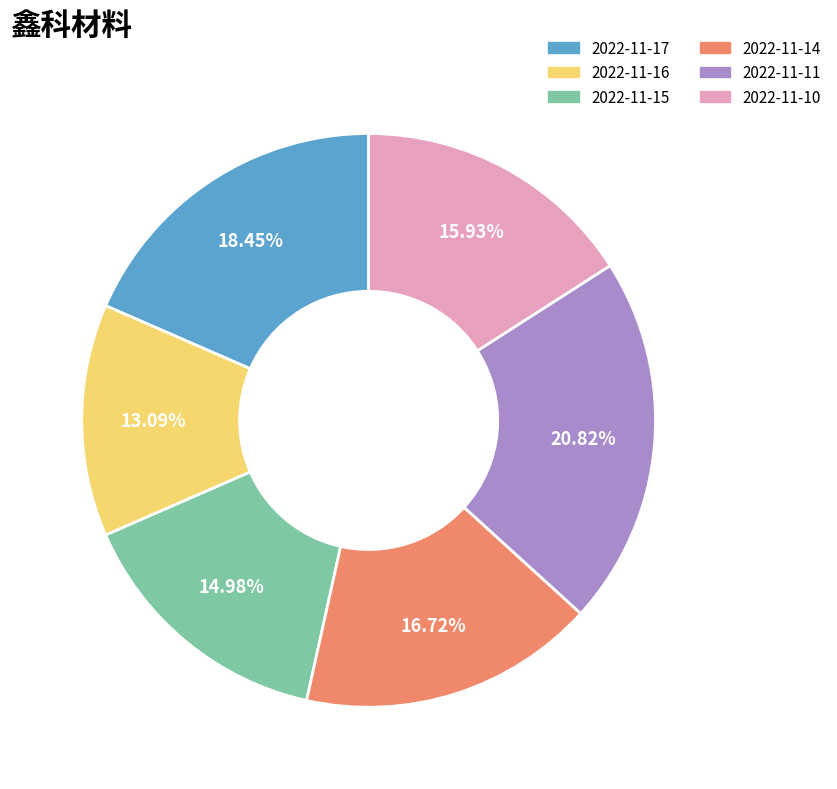

To the nearest percent, what portion does 2022-11-14 represent?

17%